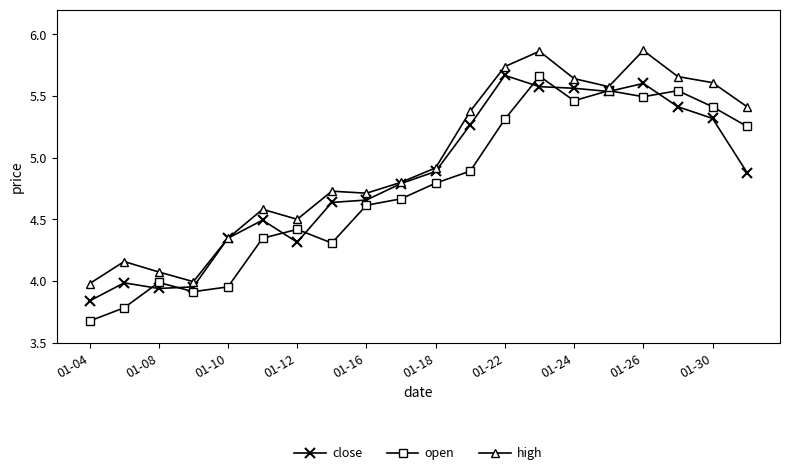

Which series has the largest total across all categories?

high